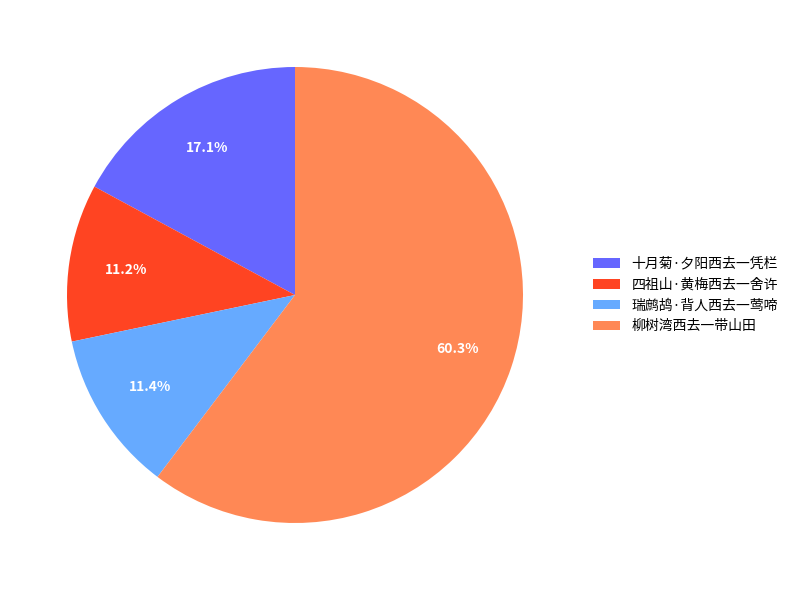

To the nearest percent, what is the difference between the largest and smallest slice percentages?

49%